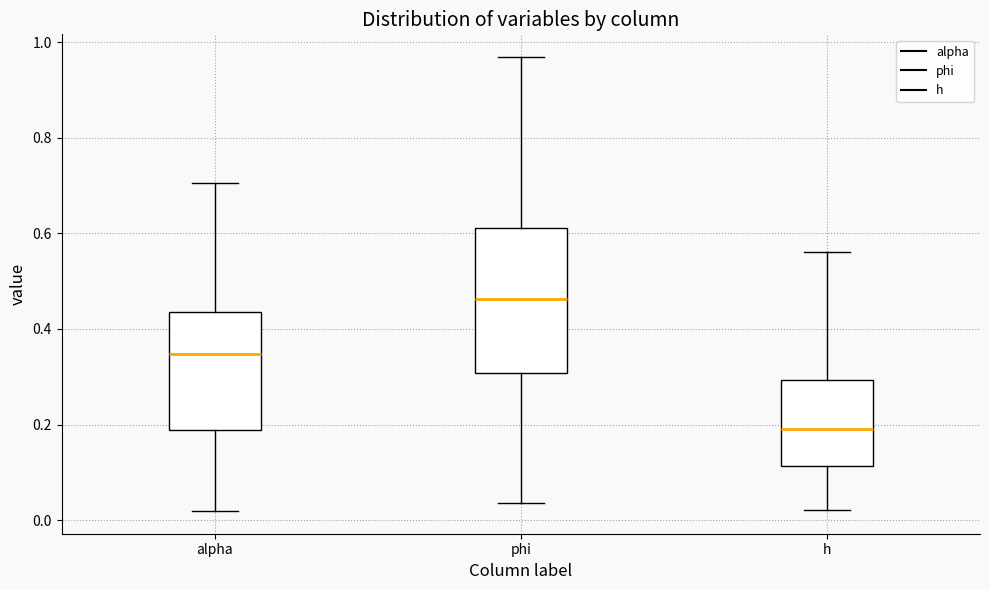

Which box's median line is the lowest?

h